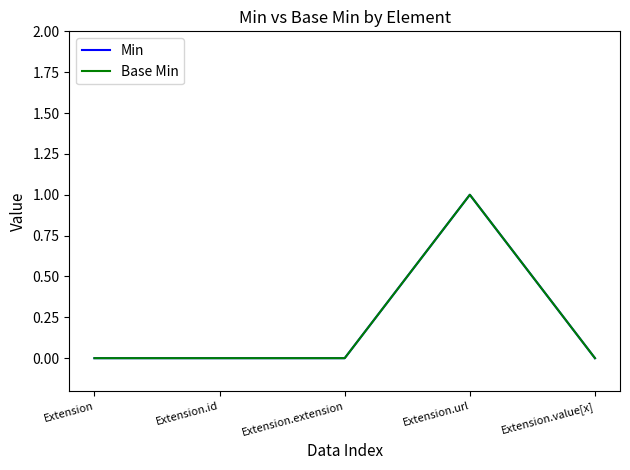

Does the chart have visible grid lines?

No